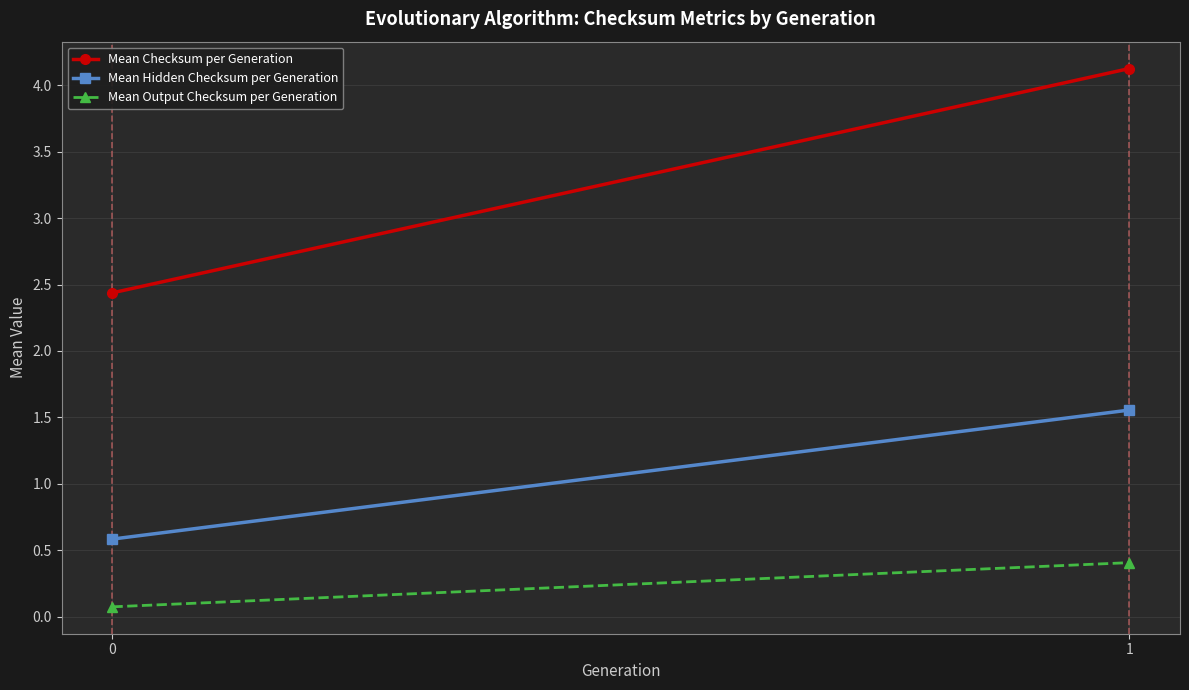

Is it true that Mean Checksum per Generation equals 1.7 at 1?

False